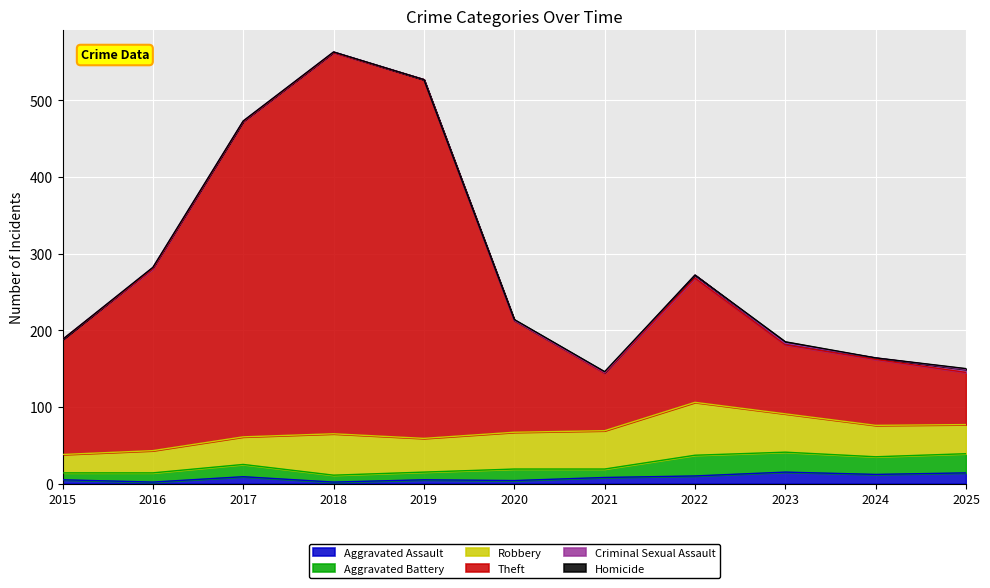

What is the difference between the second highest and minimum values in the Homicide series?

1